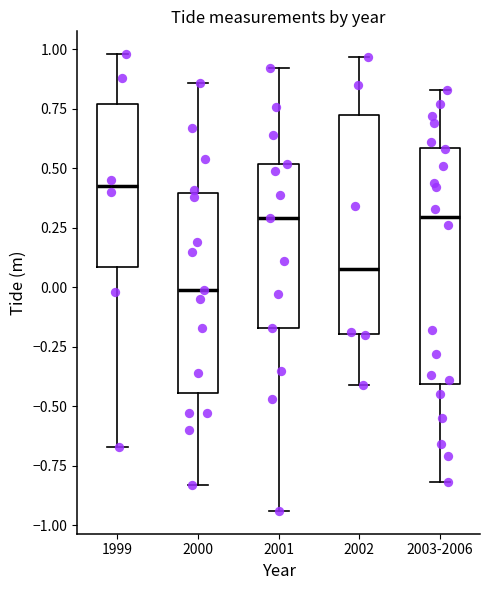

Reading left to right, transcribe this box plot: for each box, give where its median line is, the range the box spans, and where its two whiskers end, as read against the y-axis. The values are not printed on the chart, so give them approximately, as read against the axis.

1999: median 0.45, box 0.10 to 0.75, whiskers -0.65 to 1.00
2000: median 0.00, box -0.45 to 0.40, whiskers -0.85 to 0.85
2001: median 0.30, box -0.15 to 0.50, whiskers -0.95 to 0.90
2002: median 0.10, box -0.20 to 0.70, whiskers -0.40 to 0.95
2003-2006: median 0.30, box -0.40 to 0.60, whiskers -0.80 to 0.85